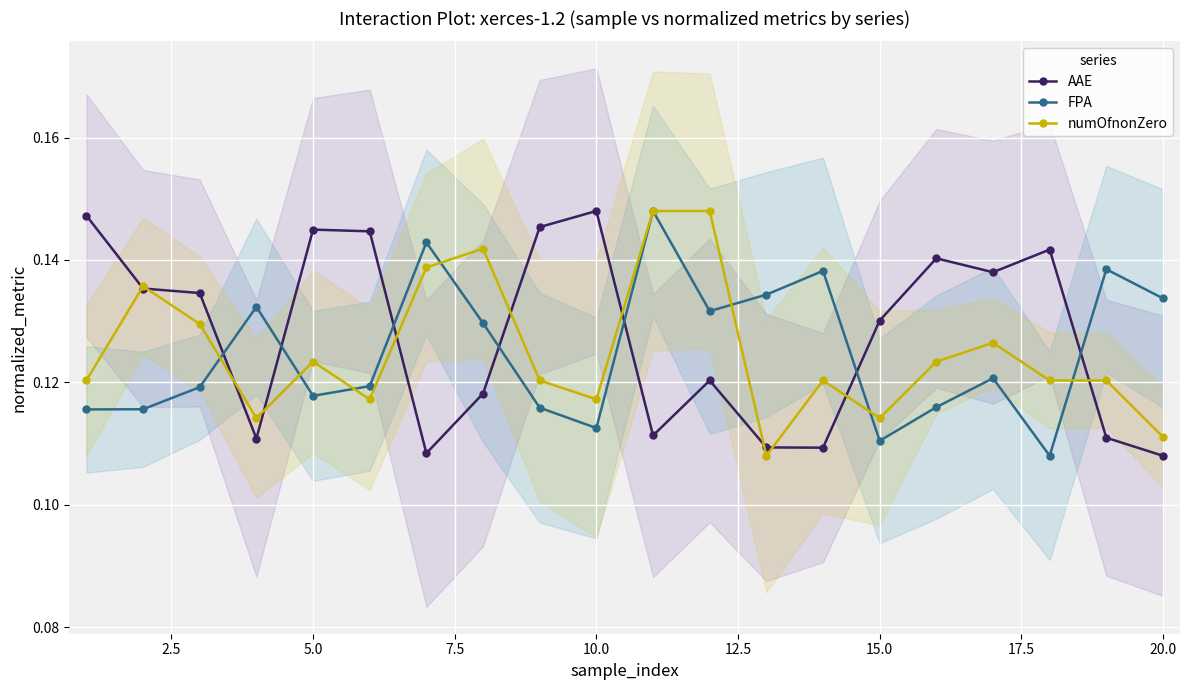

True or false: AAE and numOfnonZero cross at least once.

True